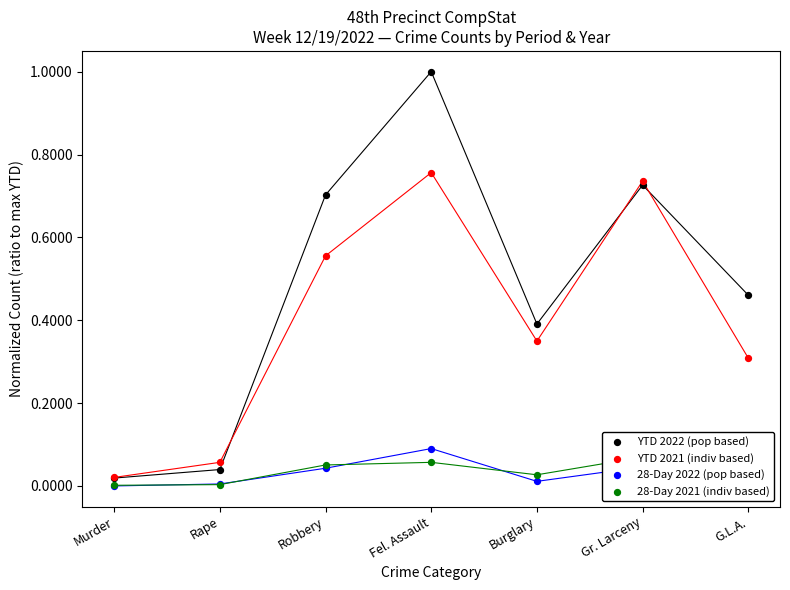

Is the value of YTD 2021 (indiv based) at Murder greater than the value of 28-Day 2022 (pop based) at Robbery?

No